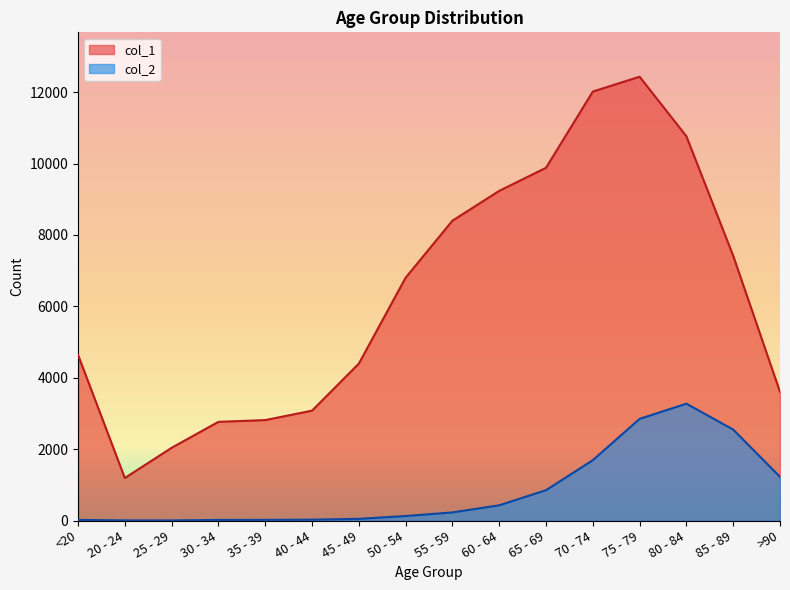

Is it true that col_2 equals 4 at 20 - 24?

True